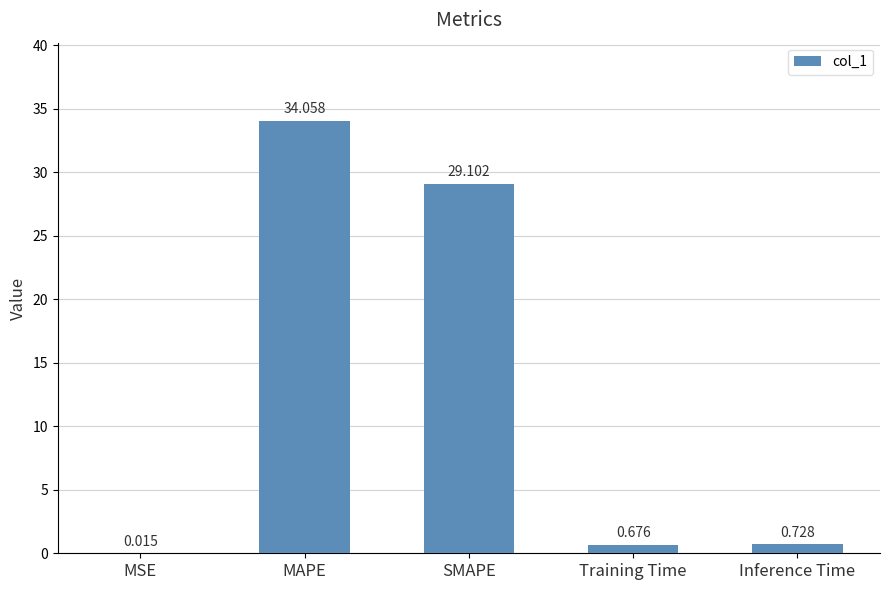

Where is the data nearest to the value 17?

SMAPE